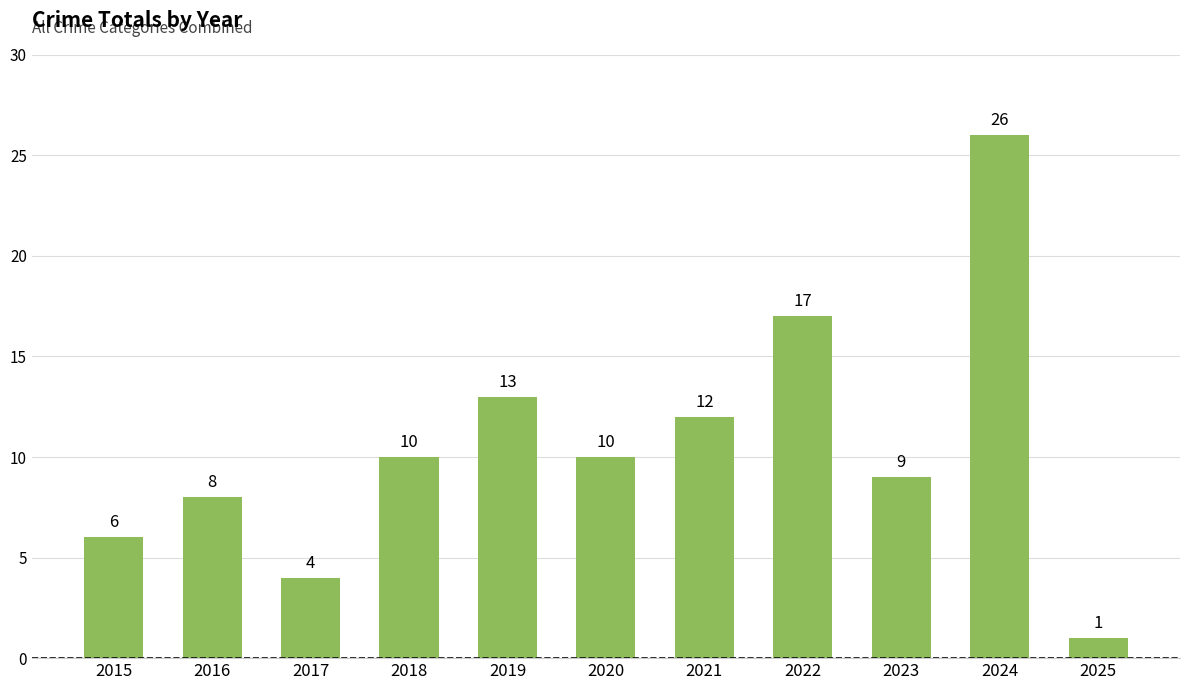

Reading left to right, what are all the values shown in this chart?

2015=6	2016=8	2017=4	2018=10	2019=13	2020=10	2021=12	2022=17	2023=9	2024=26	2025=1